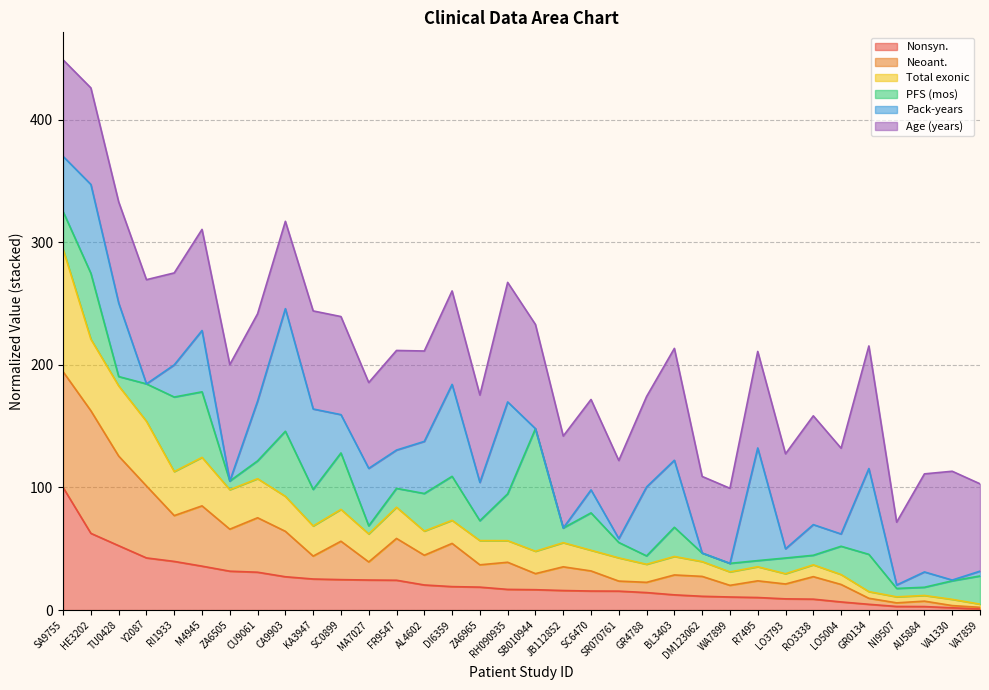

What is the maximum value for Nonsyn.?

100.0